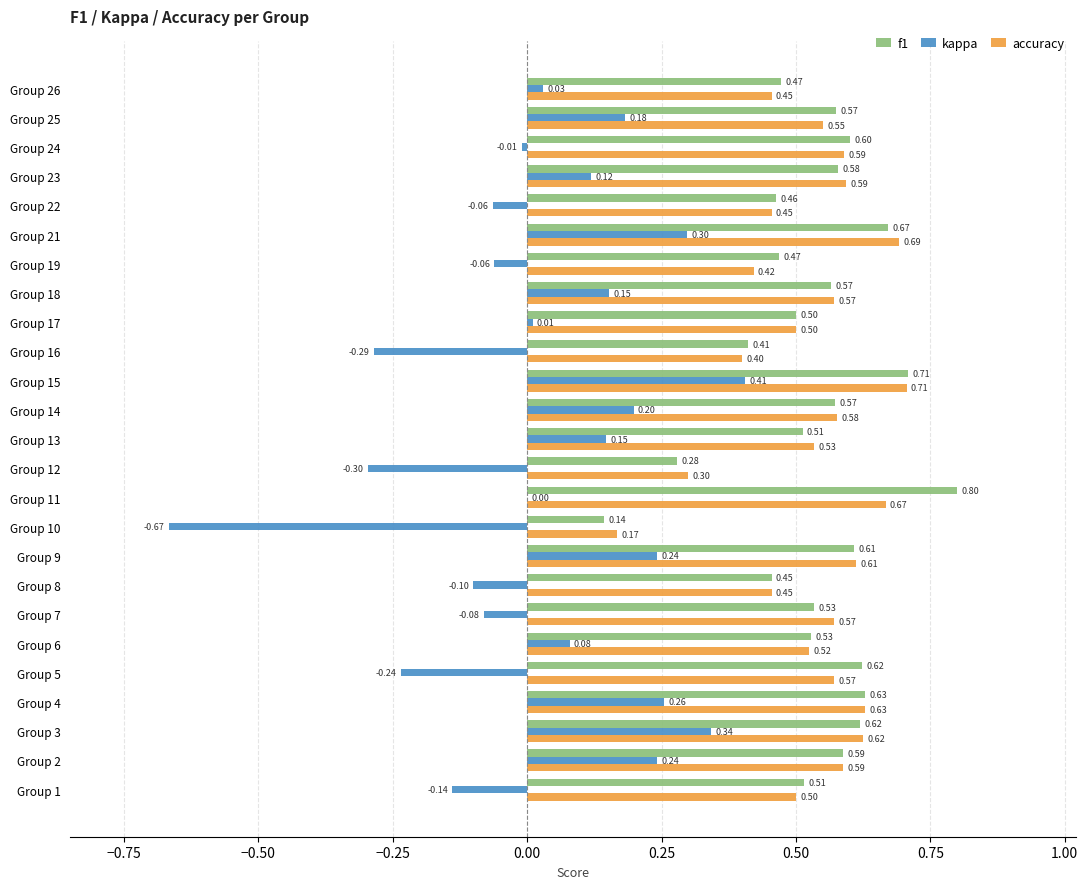

Which series has the largest total across all categories?

f1